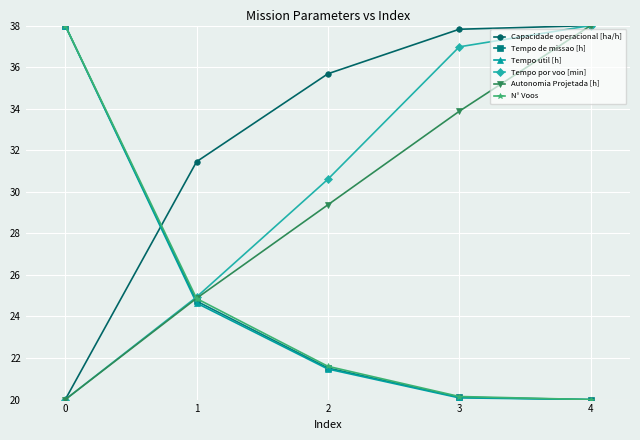

Is it true that Autonomia Projetada [h] equals 38.0 at 4?

True